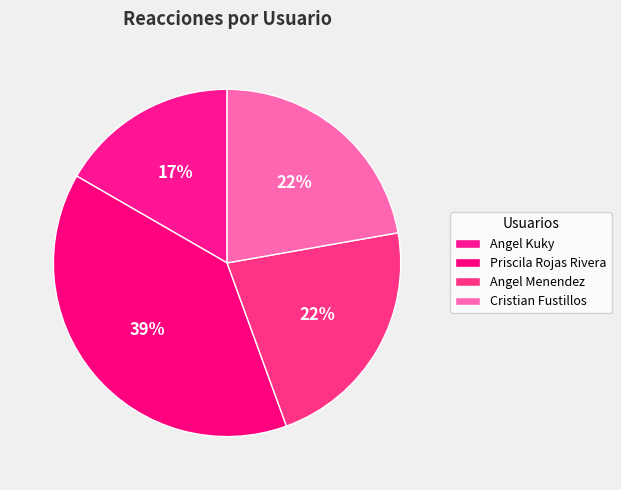

Does any single category account for the majority?

No